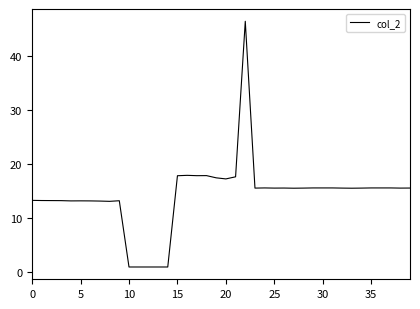

What is the greatest value displayed?

46.4